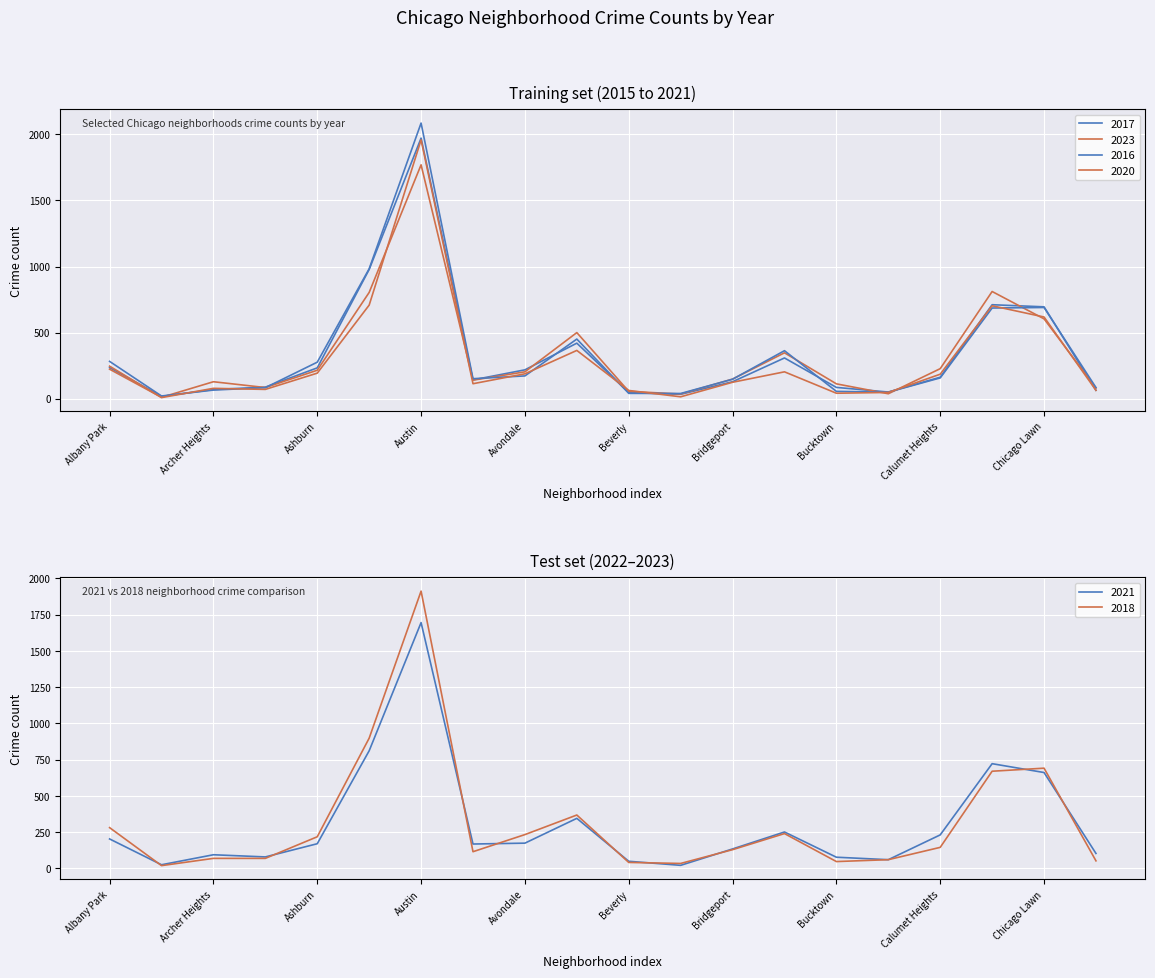

What is the label of the 8th point from the left?

7